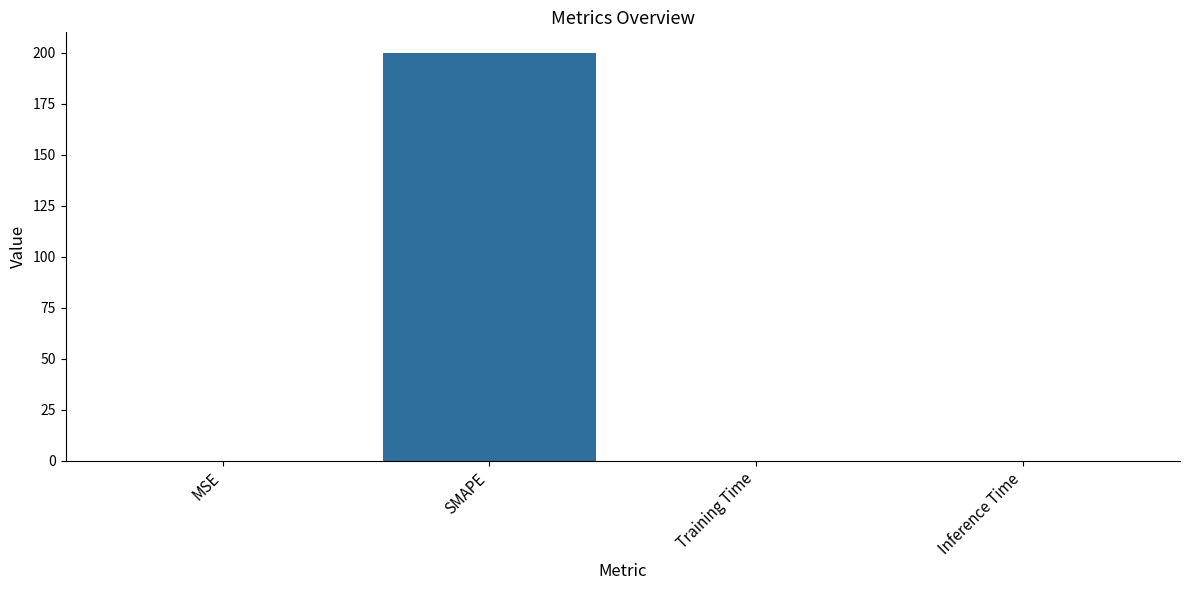

Which category has the highest value across all series?

SMAPE